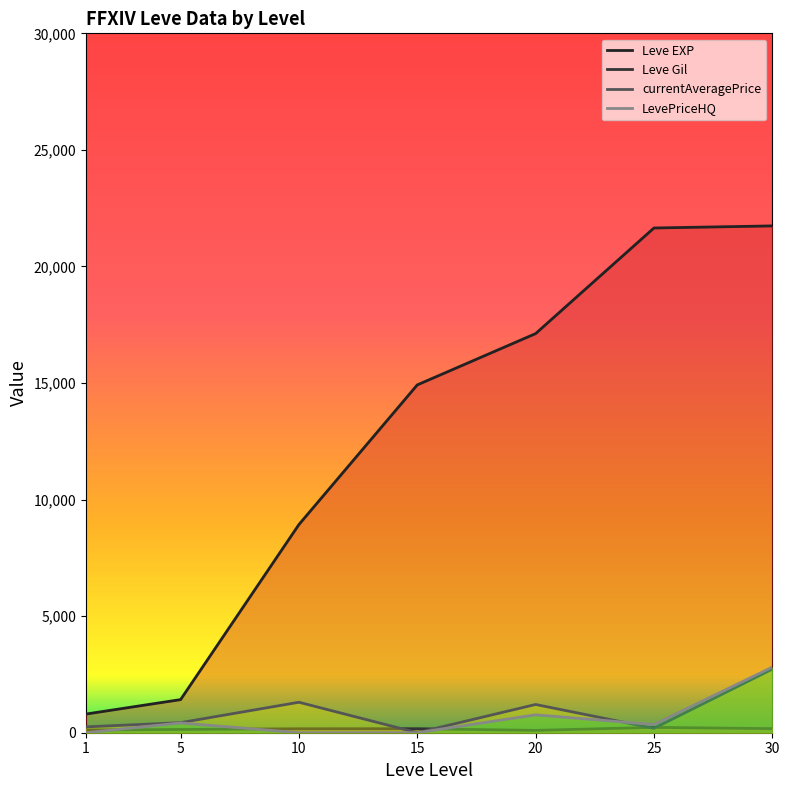

How many lines are shown in the chart?

4